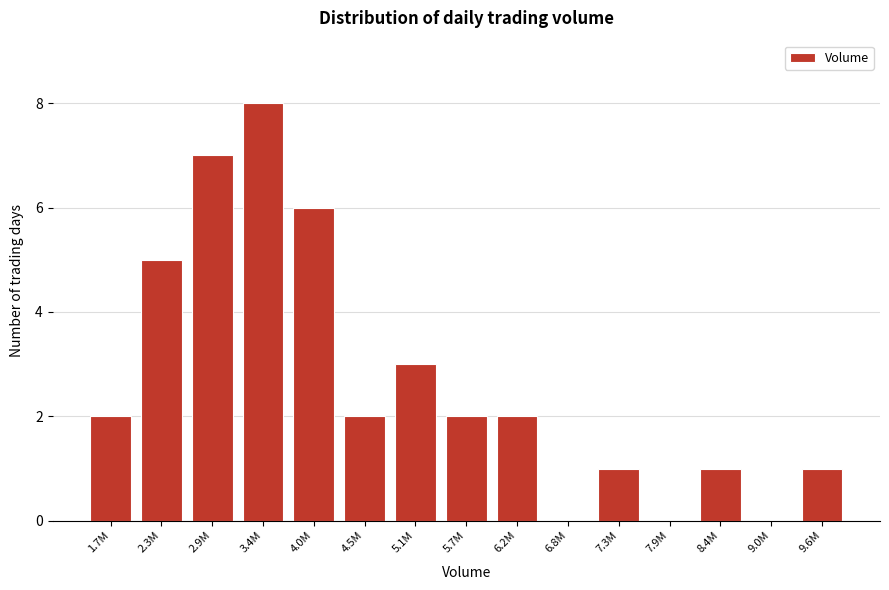

Reading right to left, list all the values displayed in this chart.

9.6M=1	9.0M=0	8.4M=1	7.9M=0	7.3M=1	6.8M=0	6.2M=2	5.7M=2	5.1M=3	4.5M=2	4.0M=6	3.4M=8	2.9M=7	2.3M=5	1.7M=2